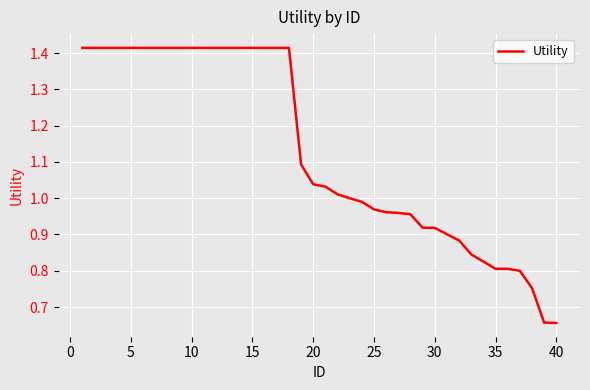

Reading left to right, list all the values displayed in this chart.

1.4	1.4	1.4	1.4	1.4	1.4	1.4	1.4	1.4	1.4	1.4	1.4	1.4	1.4	1.4	1.4	1.4	1.4	1.1	1.0	1.0	1.0	1.0	1.0	1.0	1.0	1.0	1.0	0.9	0.9	0.9	0.9	0.8	0.8	0.8	0.8	0.8	0.8	0.7	0.7